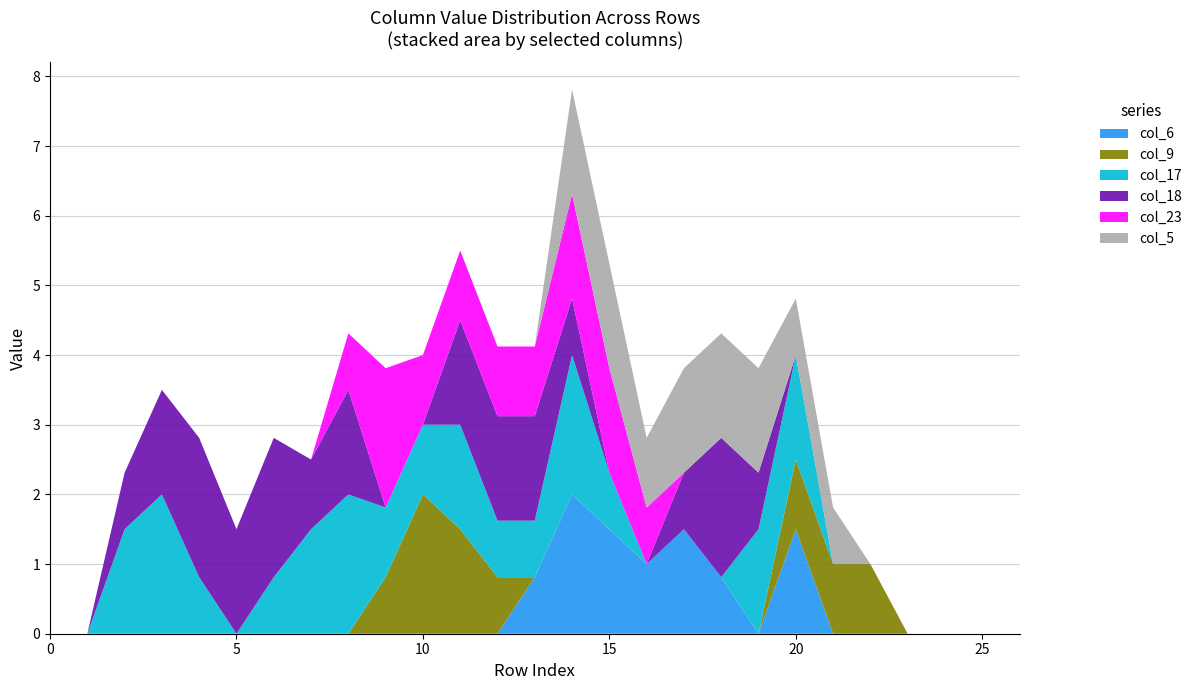

Reading right to left, list all the values displayed in this chart.

col_6: 26=0.0	25=0.0	24=0.0	23=0.0	22=0.0	21=0.0	20=1.5	19=0.0	18=0.8	17=1.5	16=1.0	15=1.5	14=2.0	13=0.8	12=0.0	11=0.0	10=0.0	9=0.0	8=0.0	7=0.0	6=0.0	5=0.0	4=0.0	3=0.0	2=0.0	1=0.0	0=0.0
col_9: 26=0.0	25=0.0	24=0.0	23=0.0	22=1.0	21=1.0	20=1.0	19=0.0	18=0.0	17=0.0	16=0.0	15=0.0	14=0.0	13=0.0	12=0.8	11=1.5	10=2.0	9=0.8	8=0.0	7=0.0	6=0.0	5=0.0	4=0.0	3=0.0	2=0.0	1=0.0	0=0.0
col_17: 26=0.0	25=0.0	24=0.0	23=0.0	22=0.0	21=0.0	20=1.5	19=1.5	18=0.0	17=0.0	16=0.0	15=0.8	14=2.0	13=0.8	12=0.8	11=1.5	10=1.0	9=1.0	8=2.0	7=1.5	6=0.8	5=0.0	4=0.8	3=2.0	2=1.5	1=0.0	0=0.0
col_18: 26=0.0	25=0.0	24=0.0	23=0.0	22=0.0	21=0.0	20=0.0	19=0.8	18=2.0	17=0.8	16=0.0	15=0.0	14=0.8	13=1.5	12=1.5	11=1.5	10=0.0	9=0.0	8=1.5	7=1.0	6=2.0	5=1.5	4=2.0	3=1.5	2=0.8	1=0.0	0=0.0
col_23: 26=0.0	25=0.0	24=0.0	23=0.0	22=0.0	21=0.0	20=0.0	19=0.0	18=0.0	17=0.0	16=0.8	15=1.5	14=1.5	13=1.0	12=1.0	11=1.0	10=1.0	9=2.0	8=0.8	7=0.0	6=0.0	5=0.0	4=0.0	3=0.0	2=0.0	1=0.0	0=0.0
col_5: 26=0.0	25=0.0	24=0.0	23=0.0	22=0.0	21=0.8	20=0.8	19=1.5	18=1.5	17=1.5	16=1.0	15=1.5	14=1.5	13=0.0	12=0.0	11=0.0	10=0.0	9=0.0	8=0.0	7=0.0	6=0.0	5=0.0	4=0.0	3=0.0	2=0.0	1=0.0	0=0.0